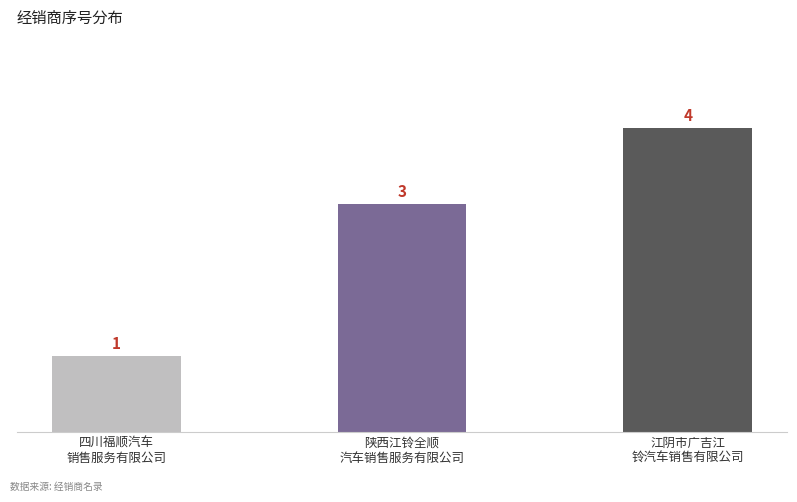

What is the greatest value displayed?

4